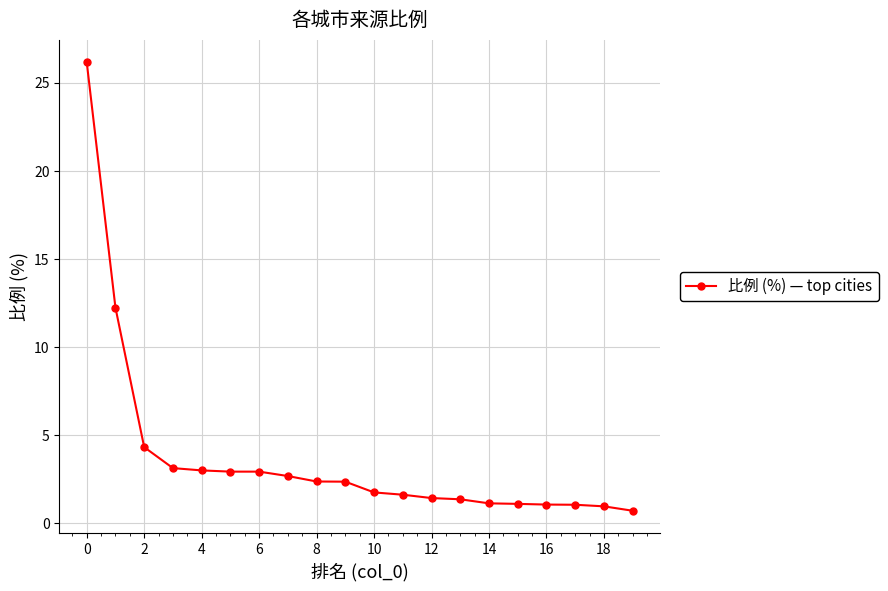

What is the value of the 14th point from the left?

1.4